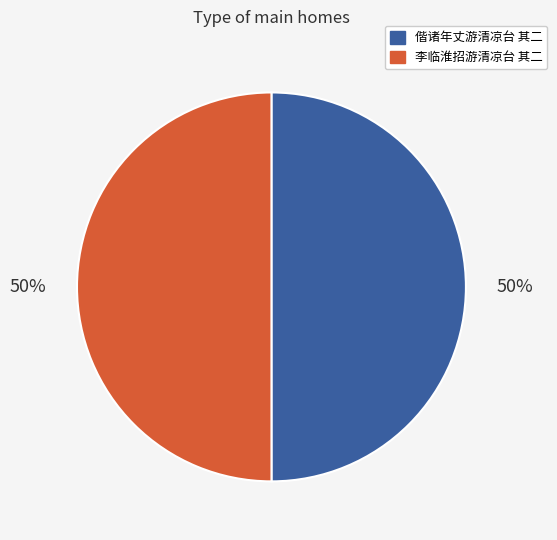

To the nearest percent, what is the combined percentage of 偕诸年丈游清凉台 其二 and 李临淮招游清凉台 其二?

100%